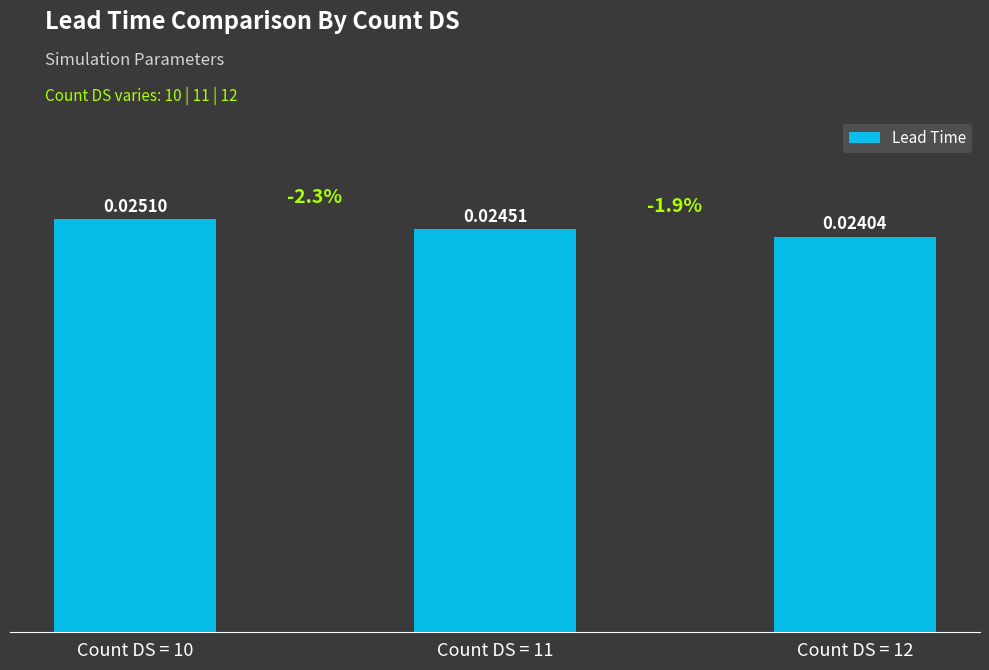

Between Count DS = 12 and Count DS = 10, which is larger?

Count DS = 10